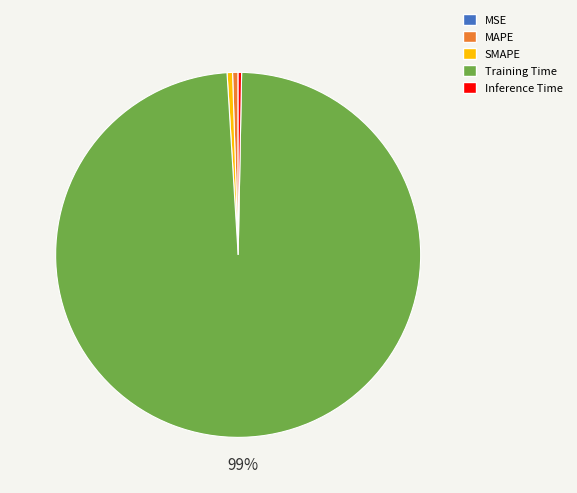

What is the largest slice in the pie chart?

Training Time